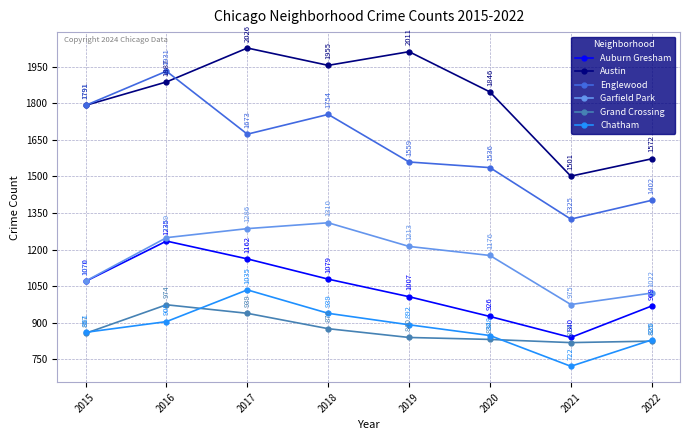

Which series has the largest total across all categories?

Austin